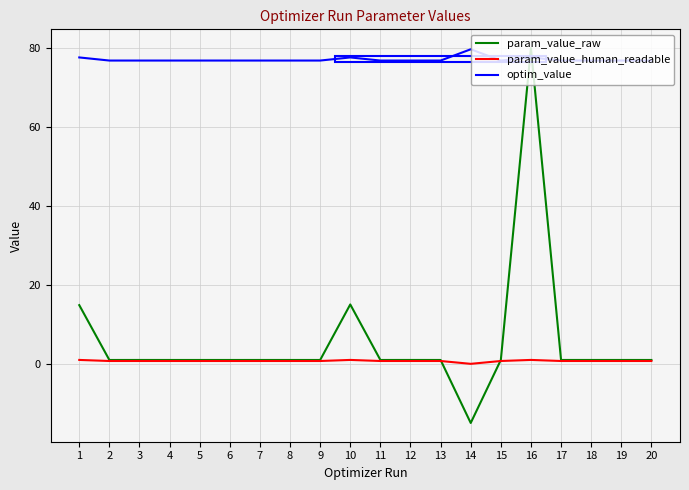

Is it true that optim_value equals 106.5 at 15?

False